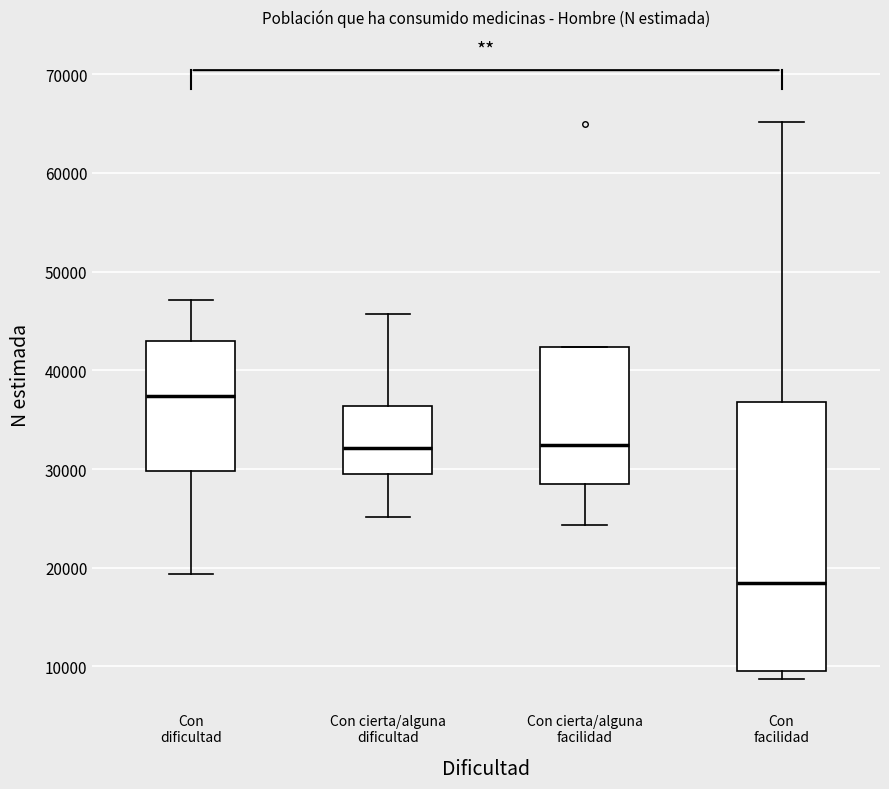

Where does the upper whisker of the box for Con facilidad end on the y-axis? The values are not printed on the chart, so give them approximately, as read against the axis.

65000